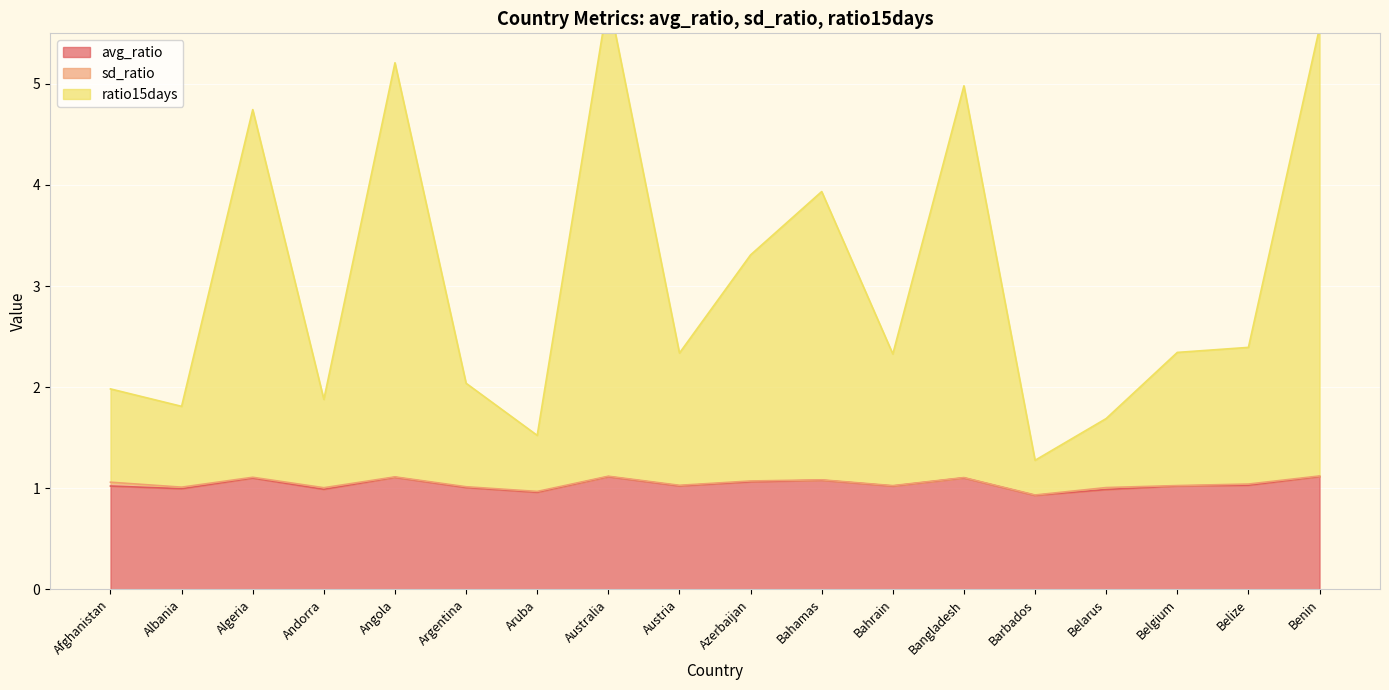

Read the avg_ratio value at Azerbaijan.

1.1